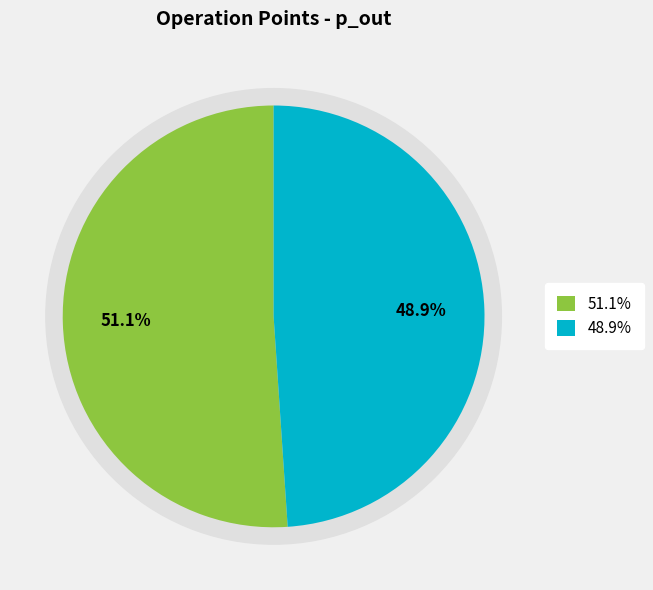

To the nearest percent, what portion does 1 represent?

51%